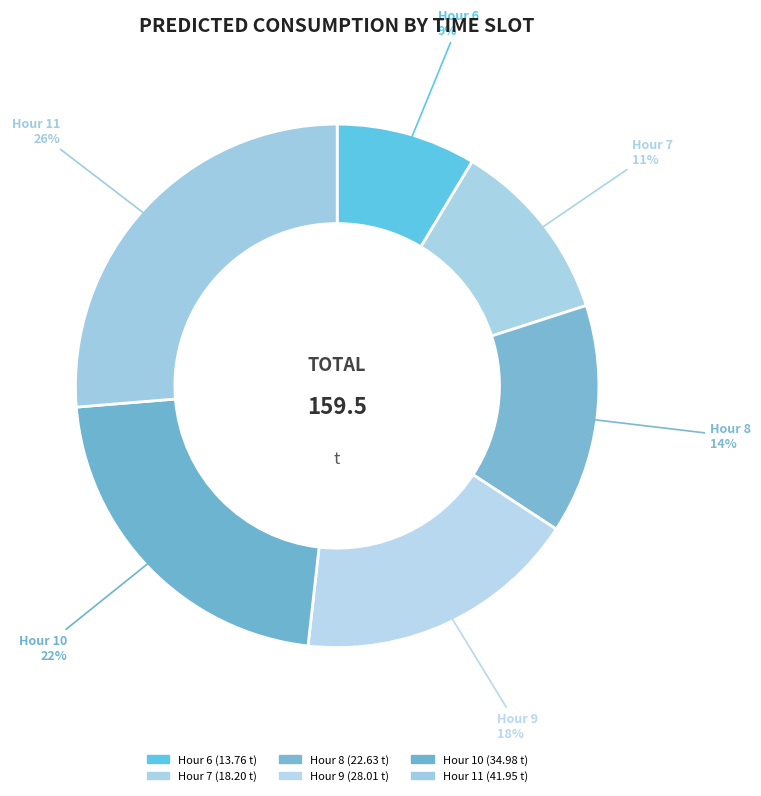

Count the number of slices in the pie.

6